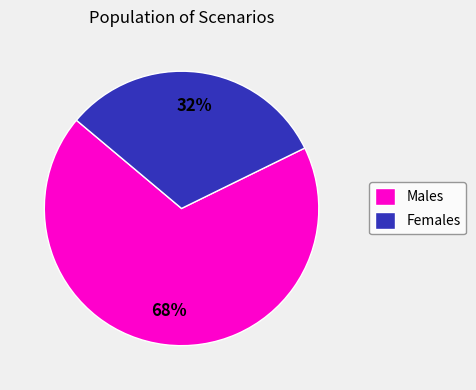

Is the sum of Males and Females greater than half?

Yes